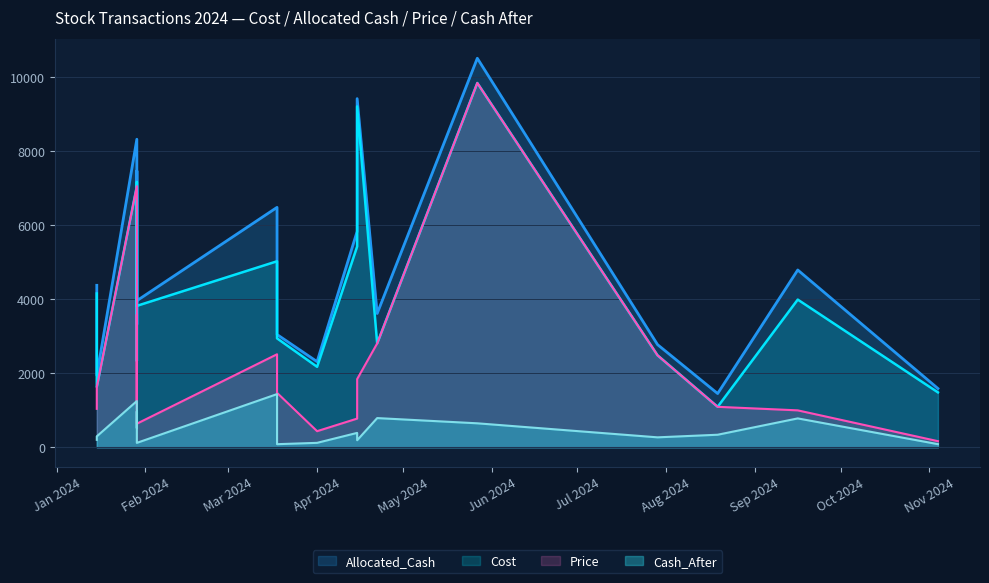

True or false: Price and Cash_After intersect in this chart.

False